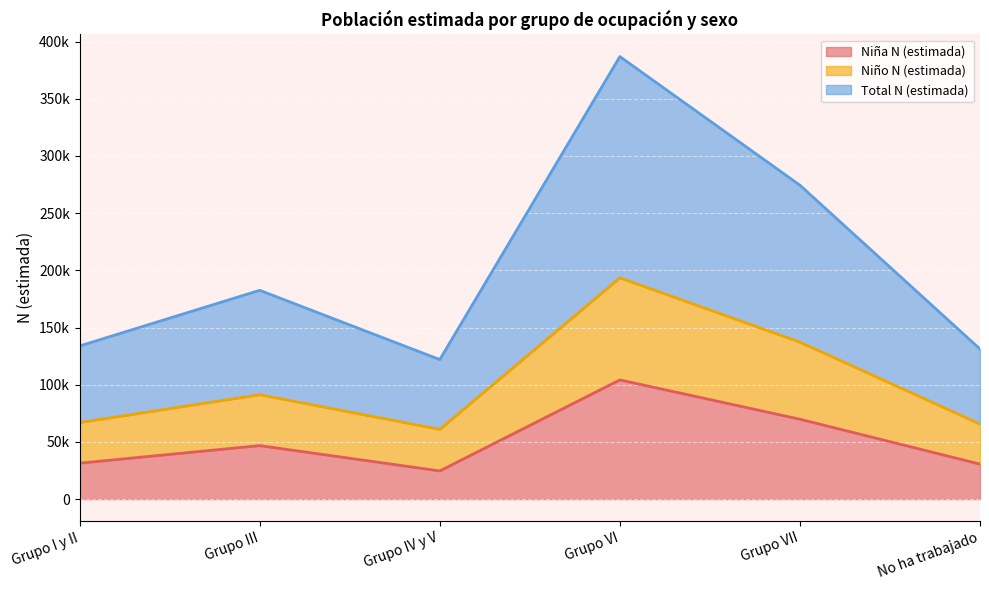

True or false: Niño N (estimada) and Niña N (estimada) cross at least once.

False